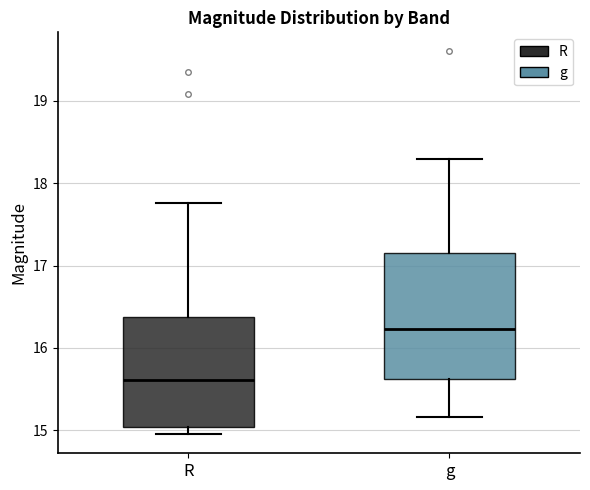

Which box is the tallest, from its lower edge to its upper edge?

g